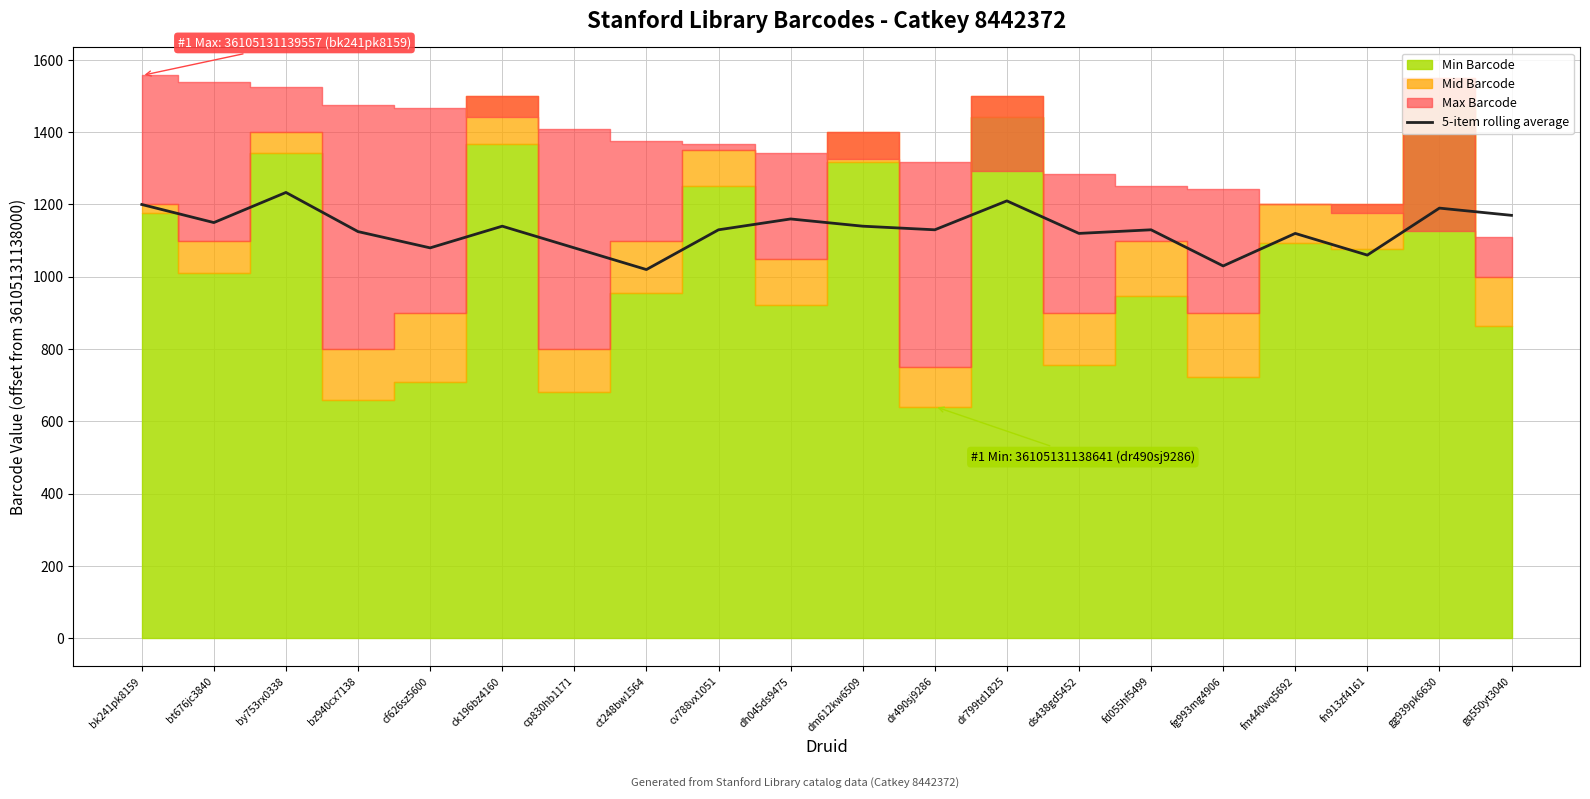

What is the difference between the maximum and minimum values?

213.3